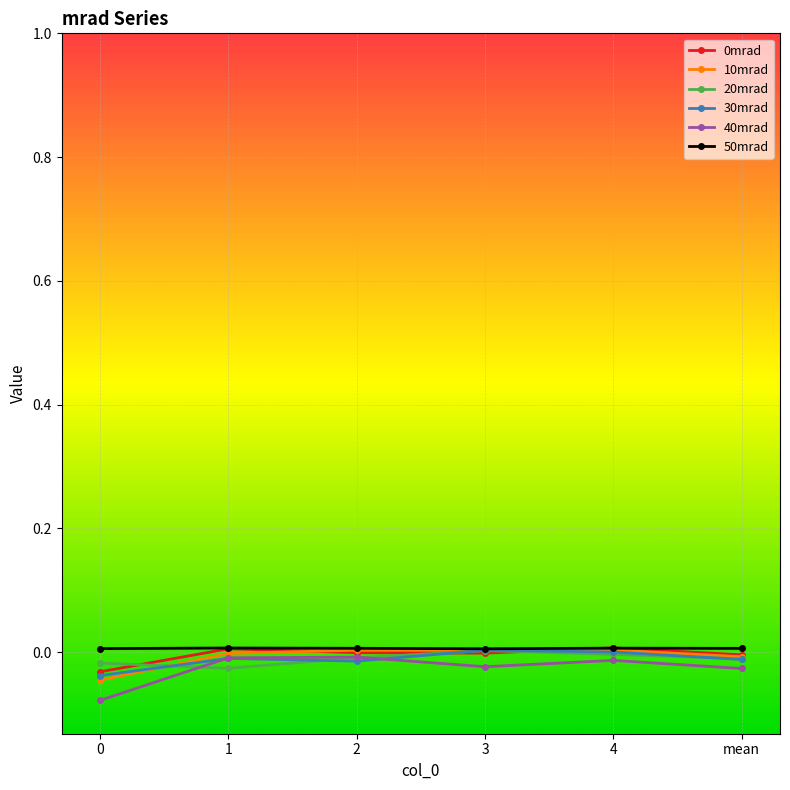

How many categories are shown in the chart?

6